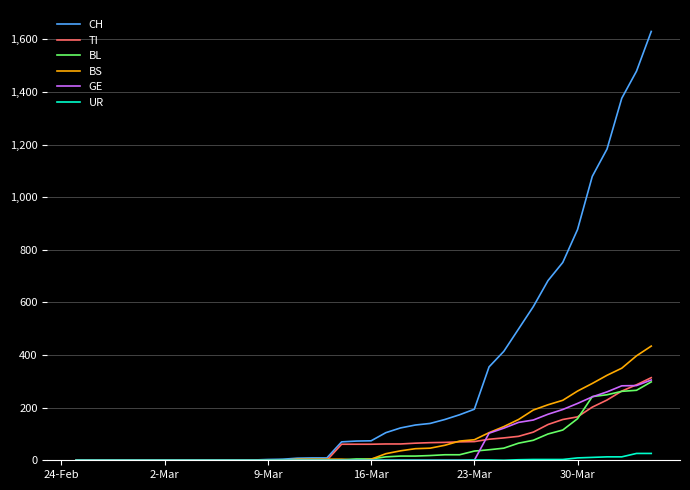

What is the maximum value shown in the chart?

1630